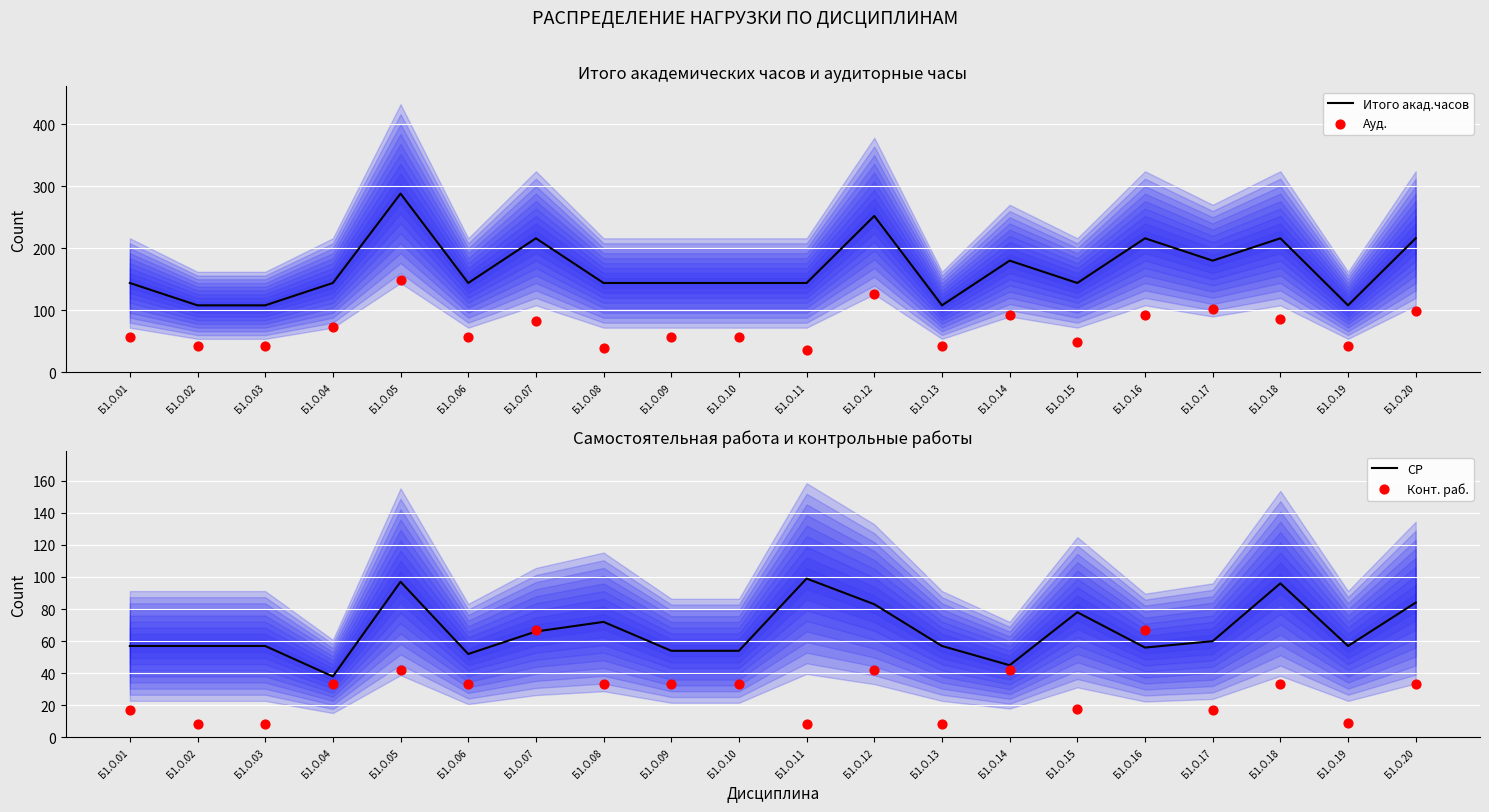

What is the total value across all series at Б1.О.01?

275.0